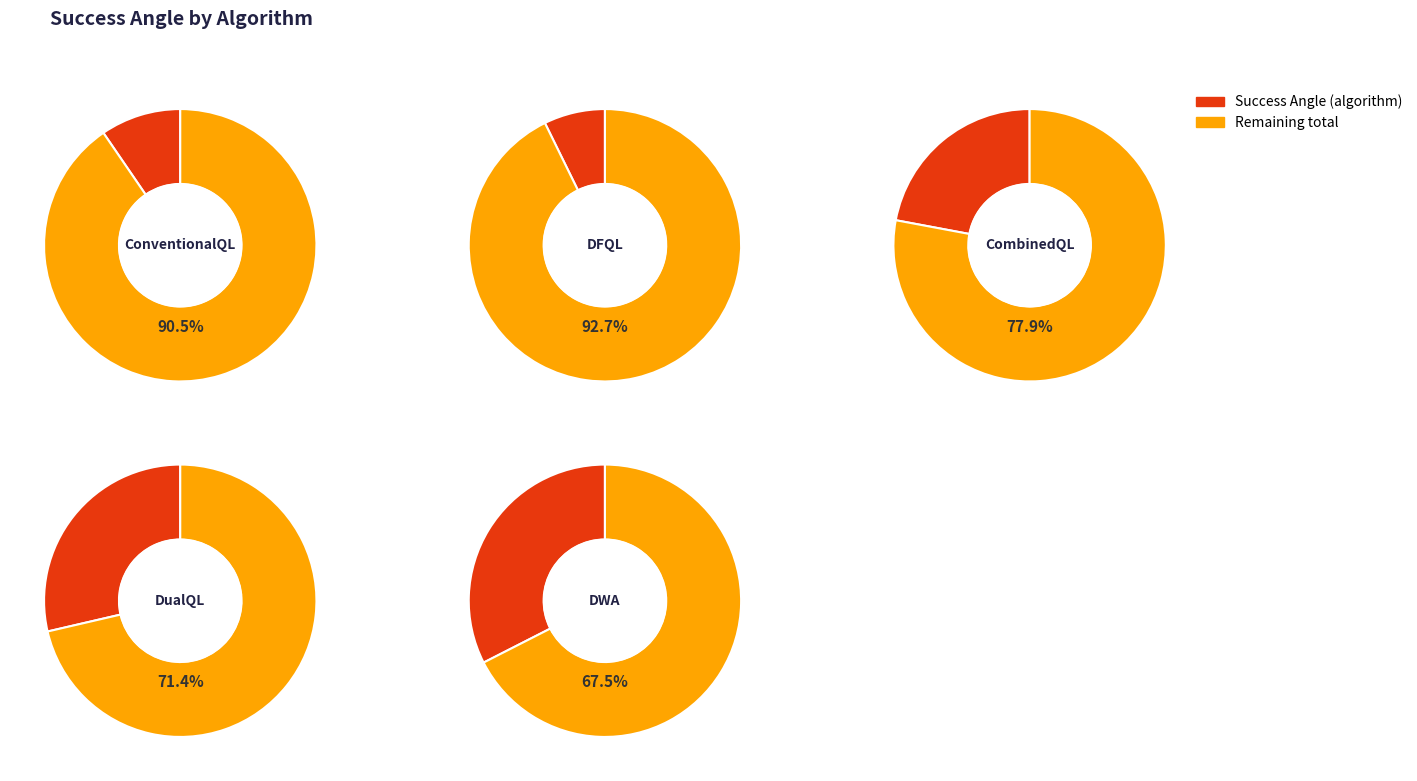

To the nearest percent, what portion does DWA represent?

33%